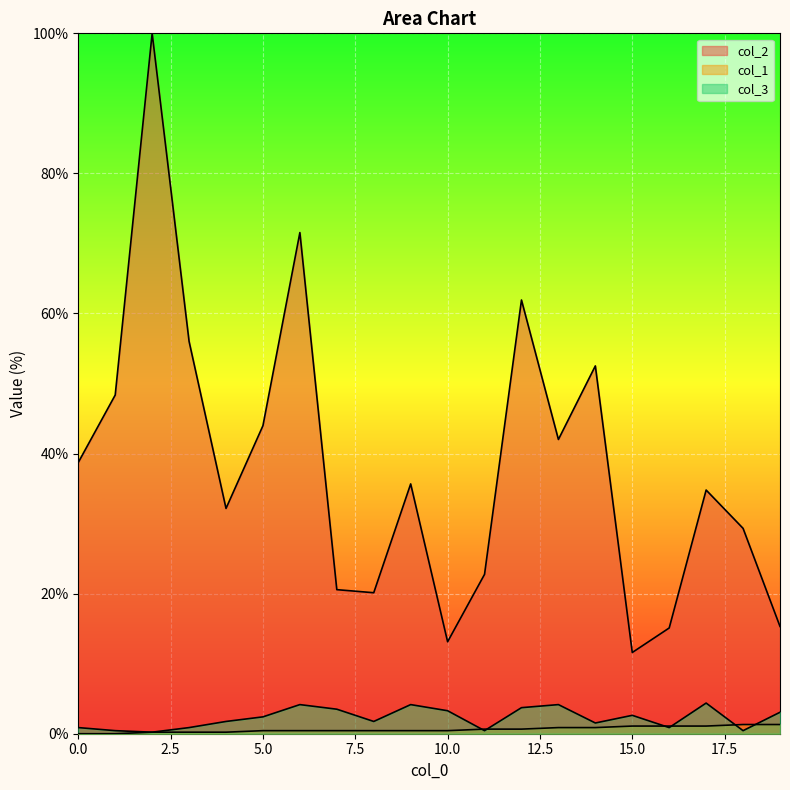

What is the value of the col_2 point at the 20th from the left?

15.3